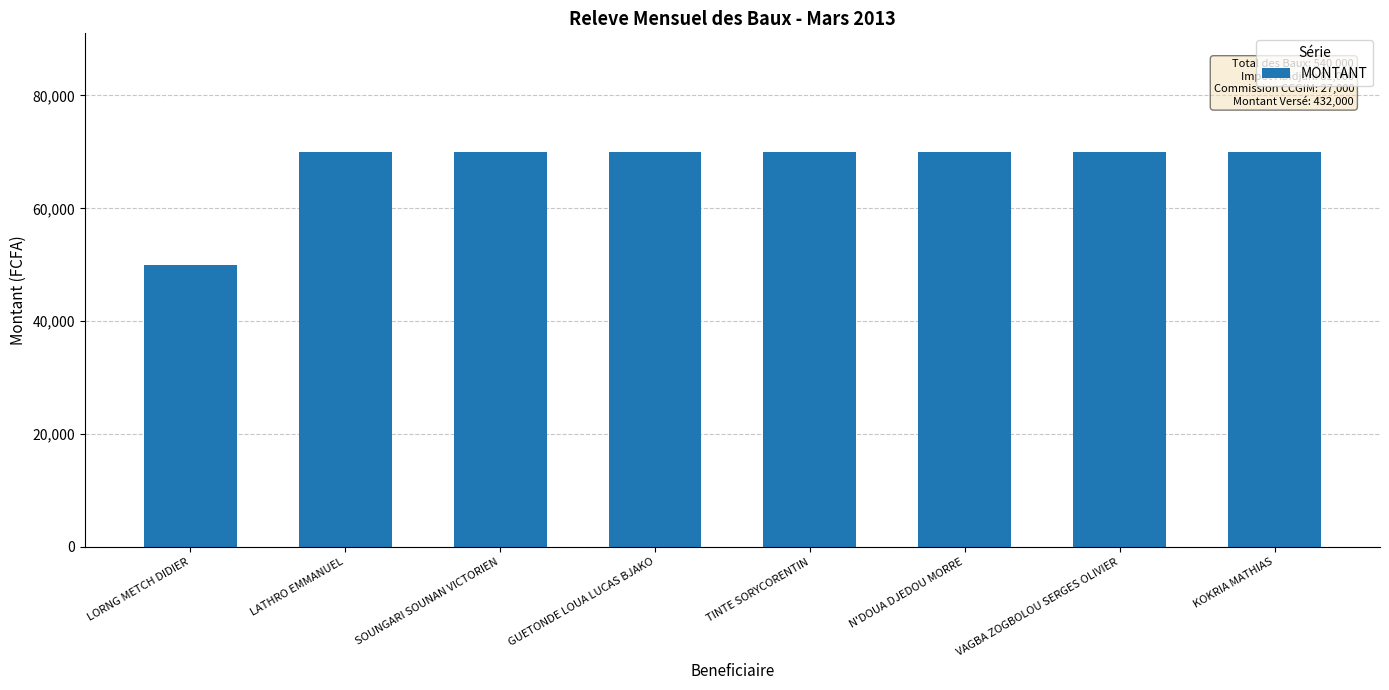

Count the number of categories in the chart.

8